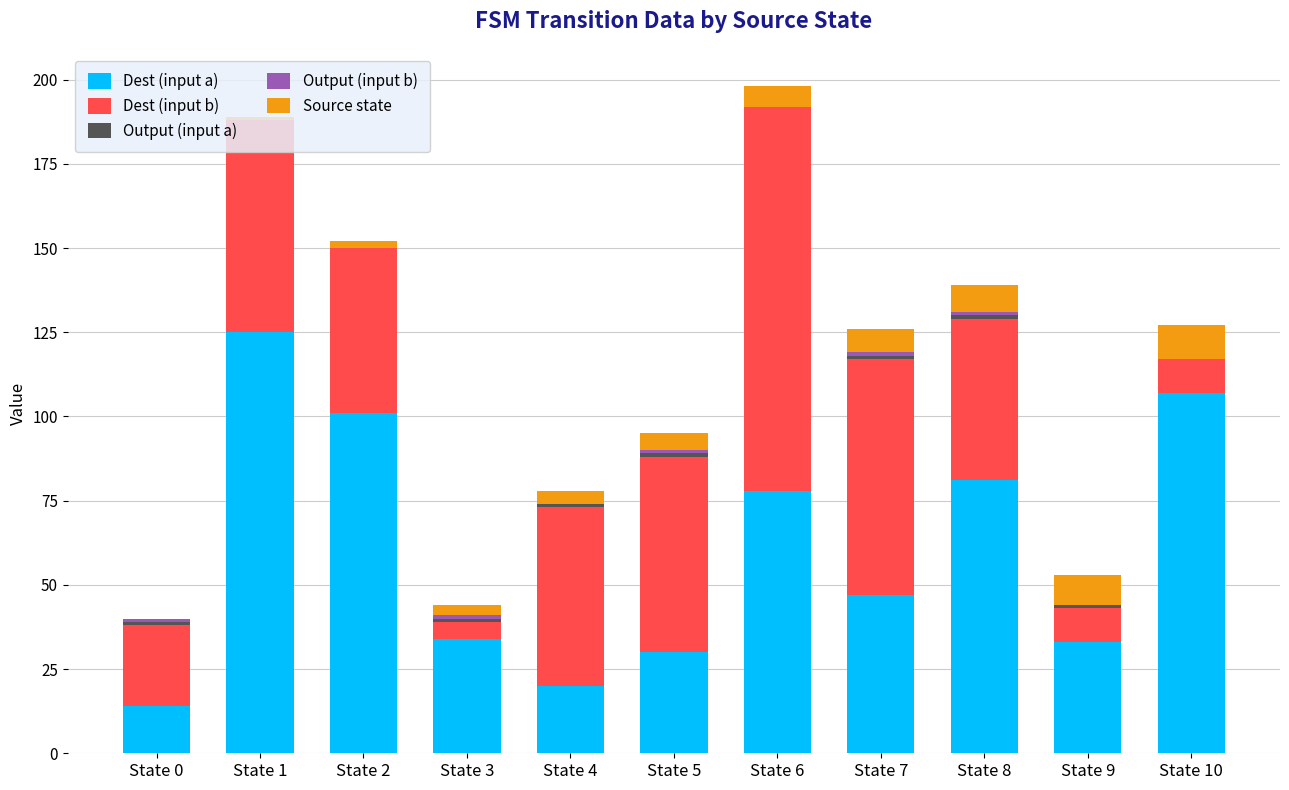

Count the number of data series in this chart.

5